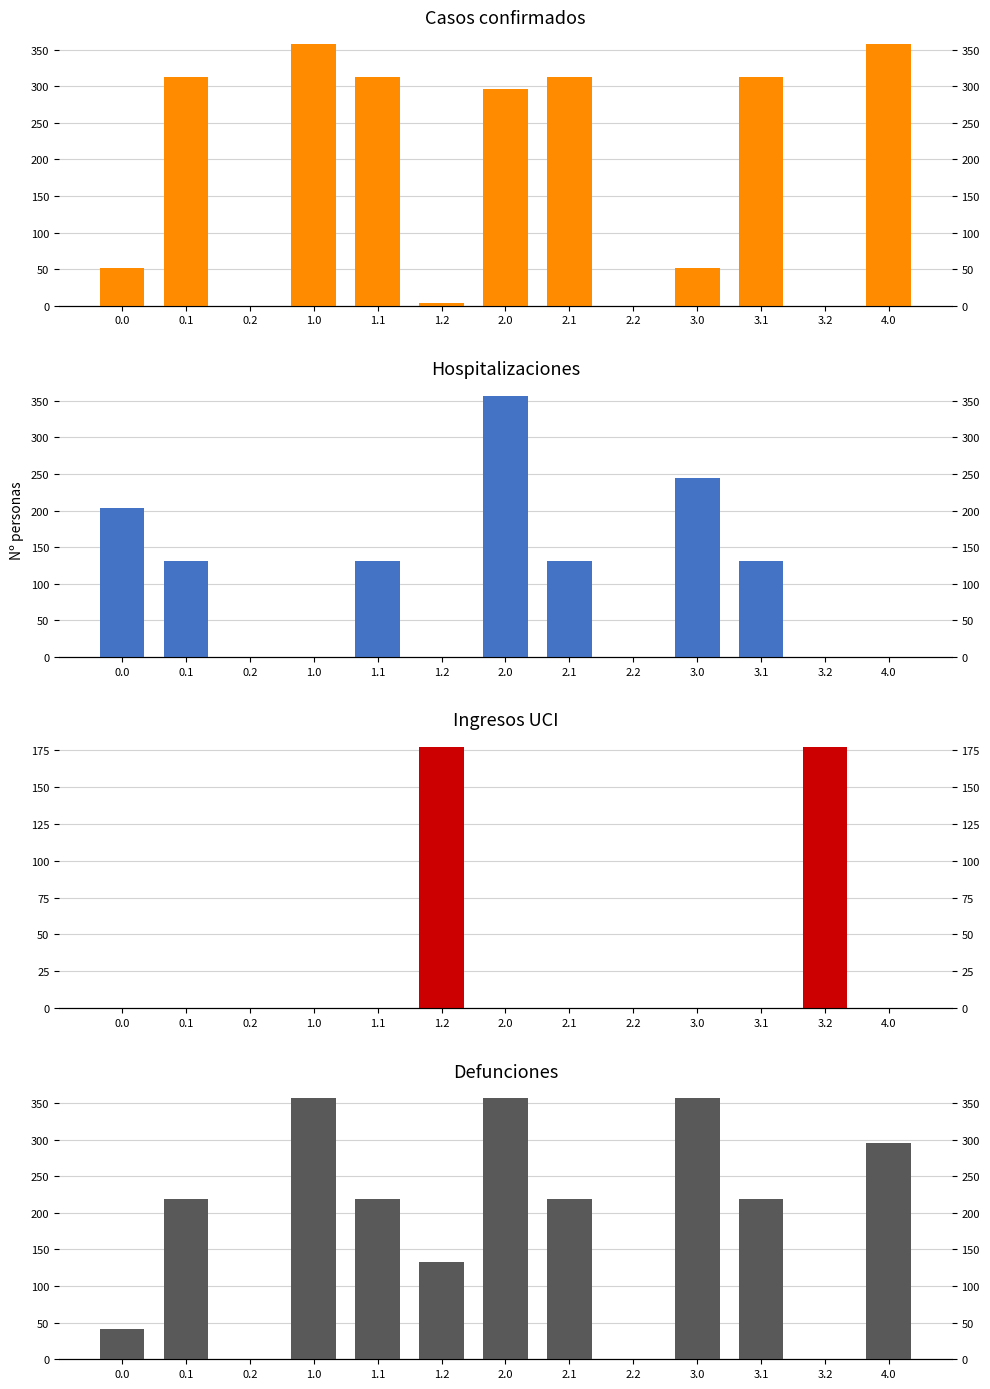

What is the label of the 11th bar from the left?

3.1